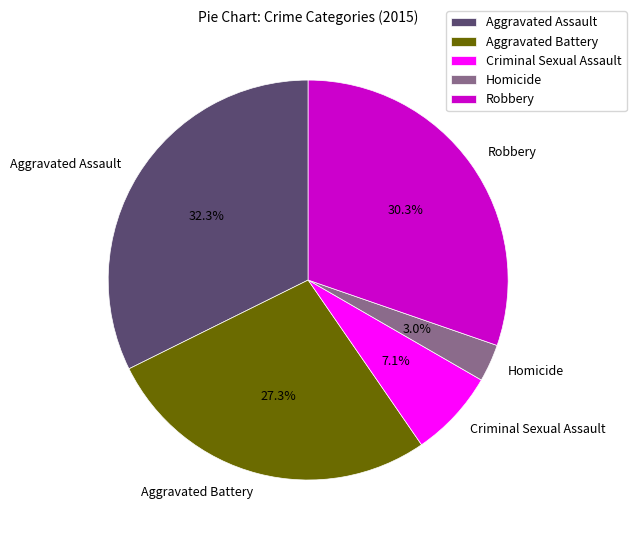

Count the number of slices in the pie.

5